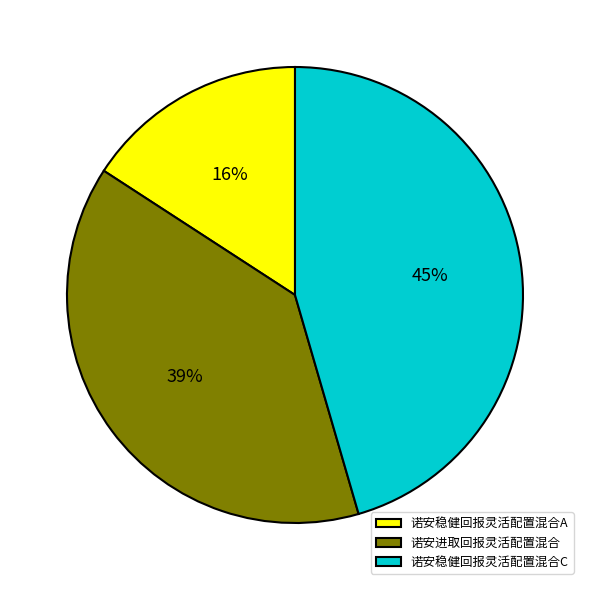

Is there a majority slice in this chart?

No